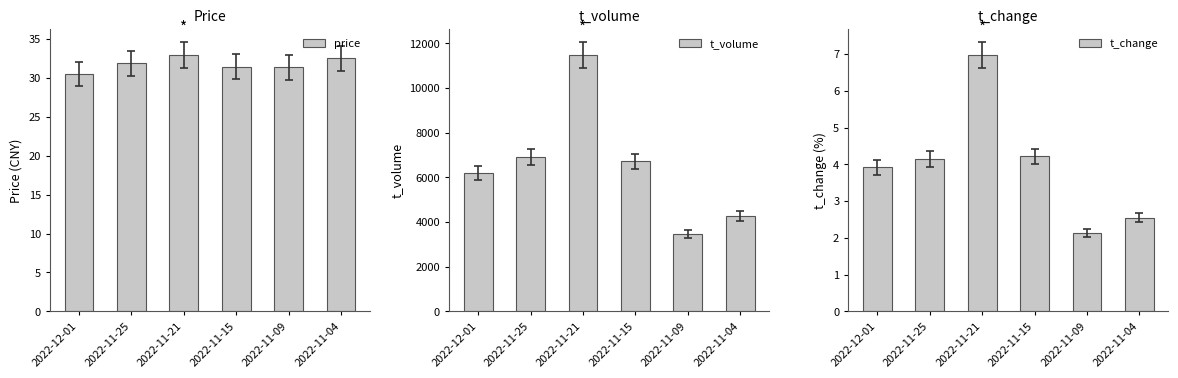

Which label corresponds to the largest value in the chart?

2022-11-21